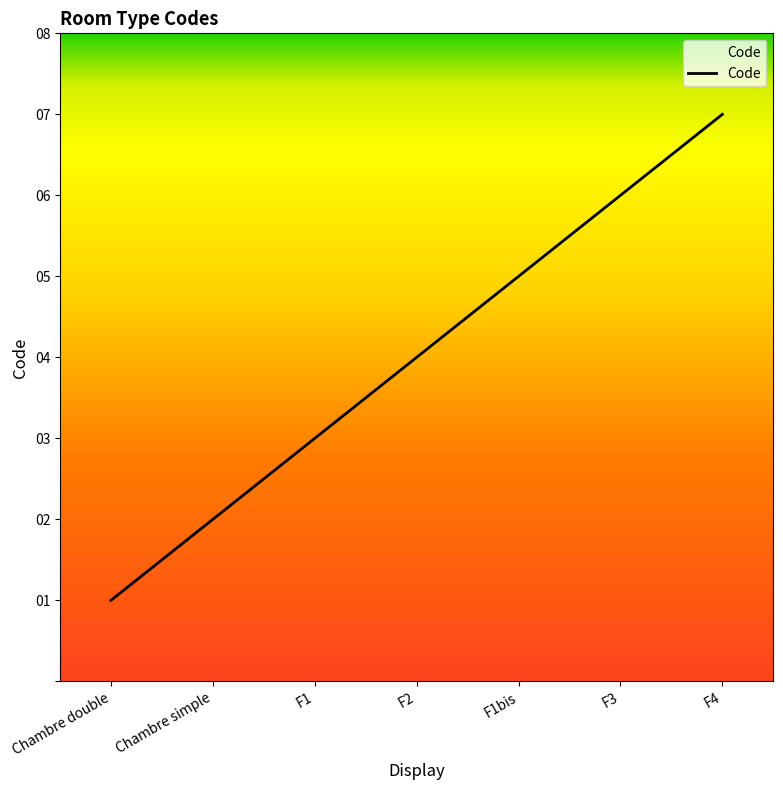

How many lines are shown in the chart?

1